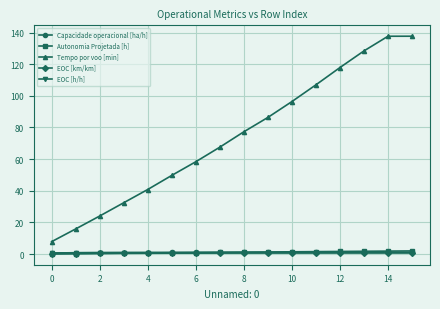

True or false: EOC [km/km] and Autonomia Projetada [h] cross at least once.

False